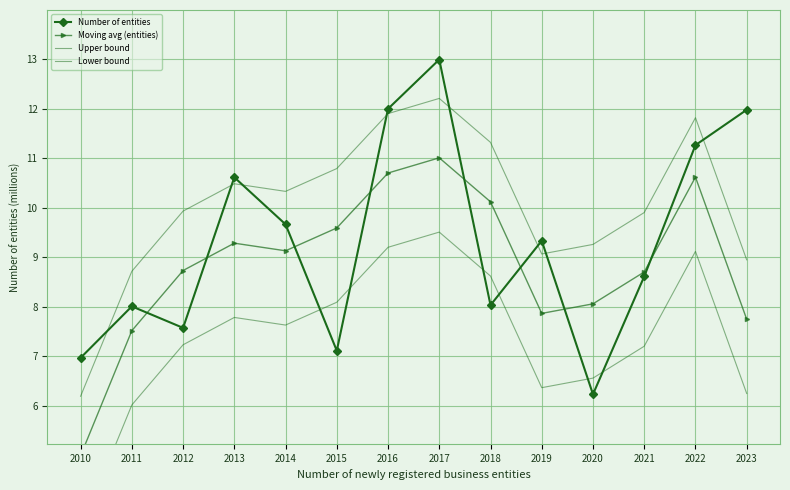

What is the sum of the Lower bound values at 2014 and 2021?

14.8